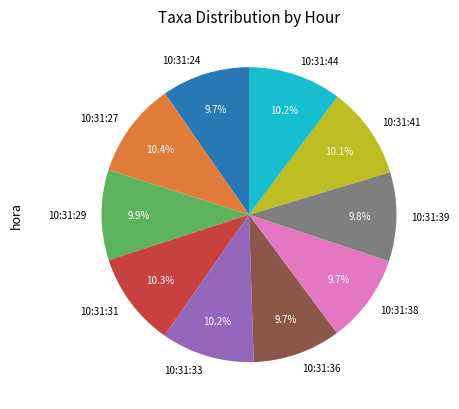

True or false: 10:31:44 accounts for 21% of the total.

False